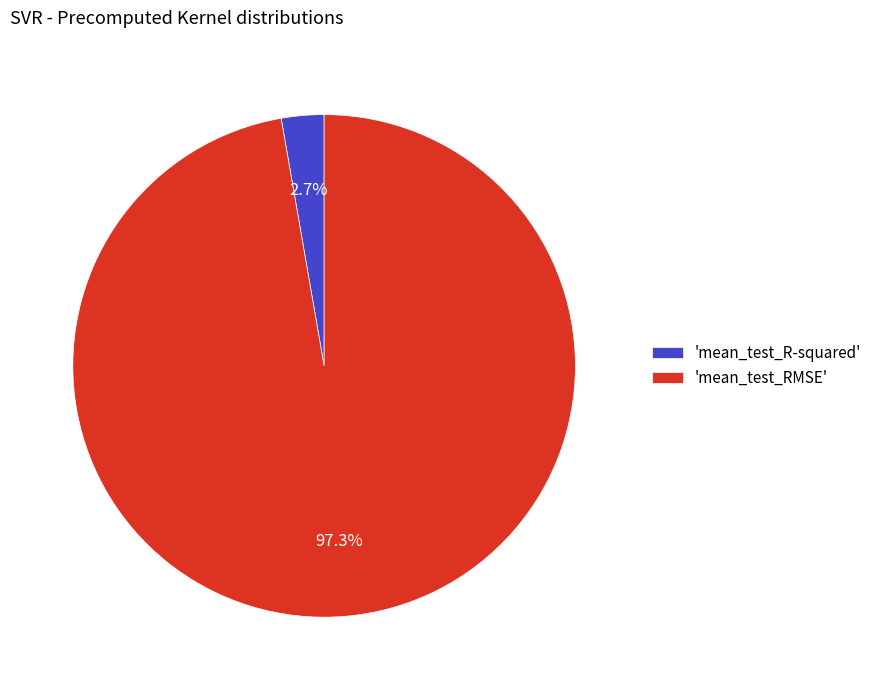

How much of the chart is everything except 'mean_test_RMSE'?

2.7%